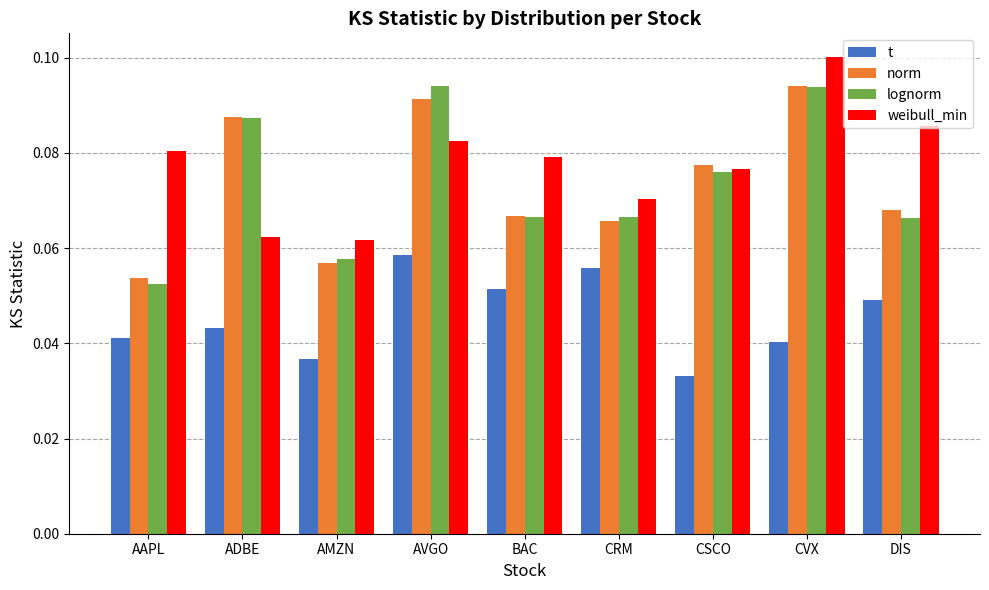

At which label is norm closest to 0?

AAPL